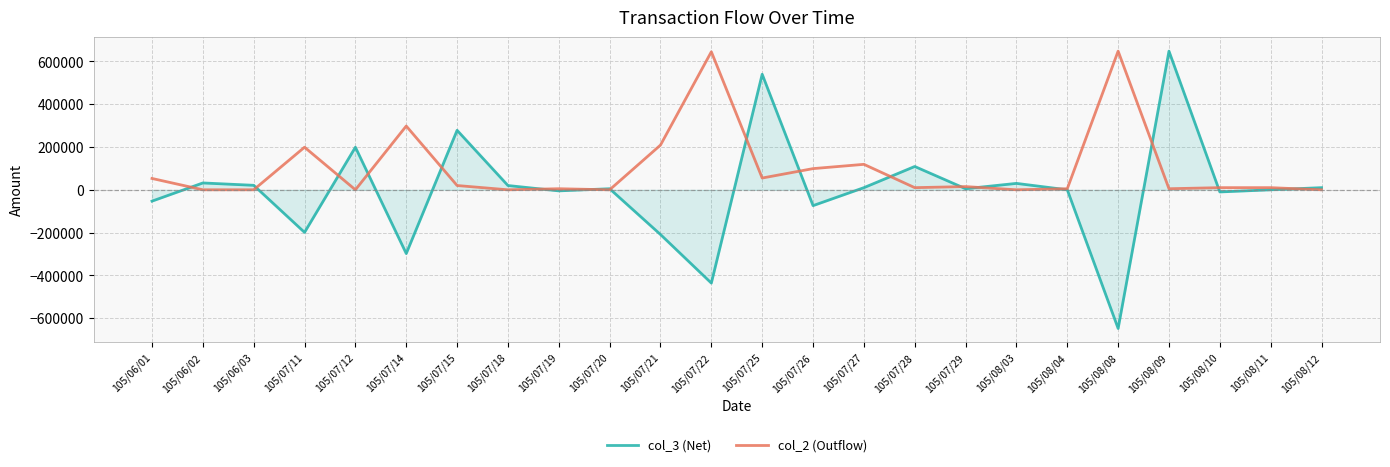

Rank the series by their average value, from highest to lowest.

col_2 (Outflow), col_3 (Net)